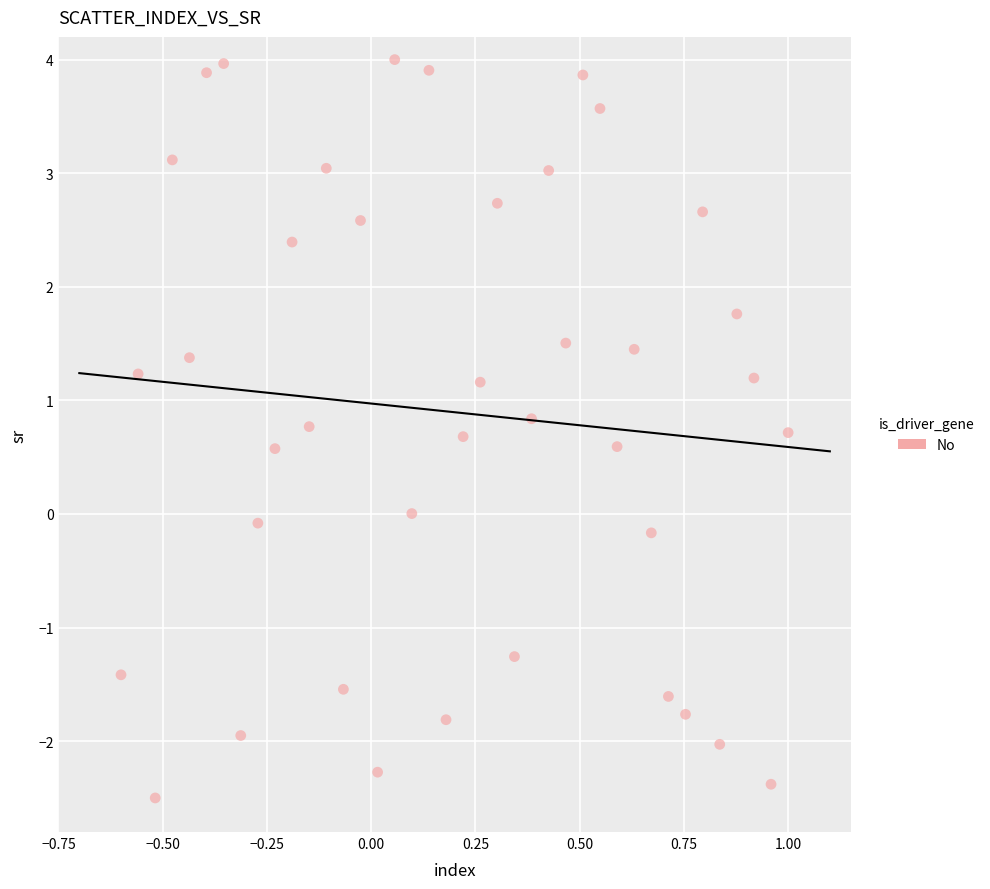

What is the range of Y values (max minus min)?

6.5